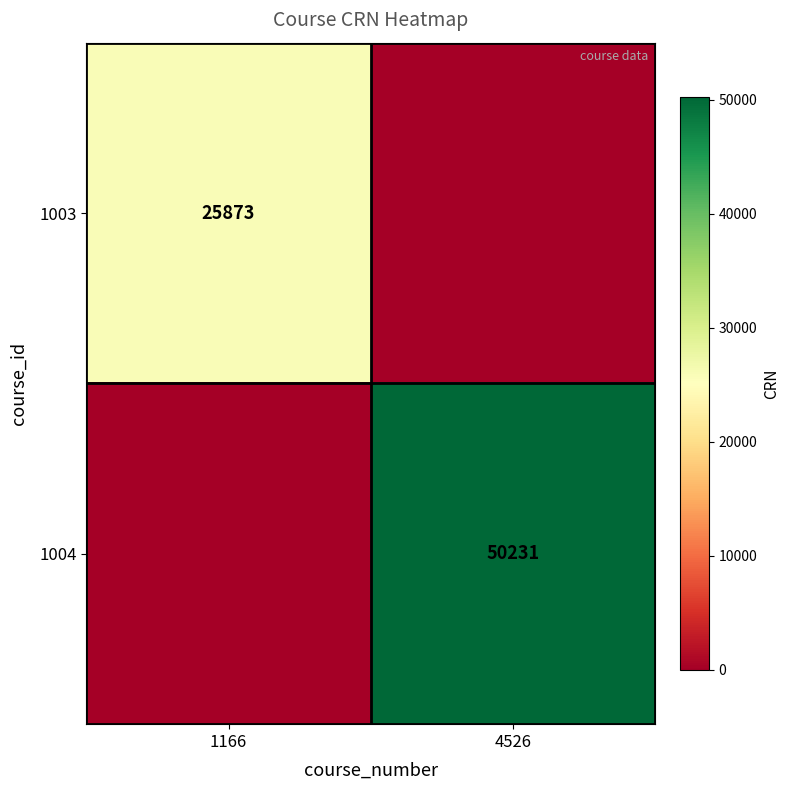

True or false: 1004 has a value of 81394 at 4526.

False